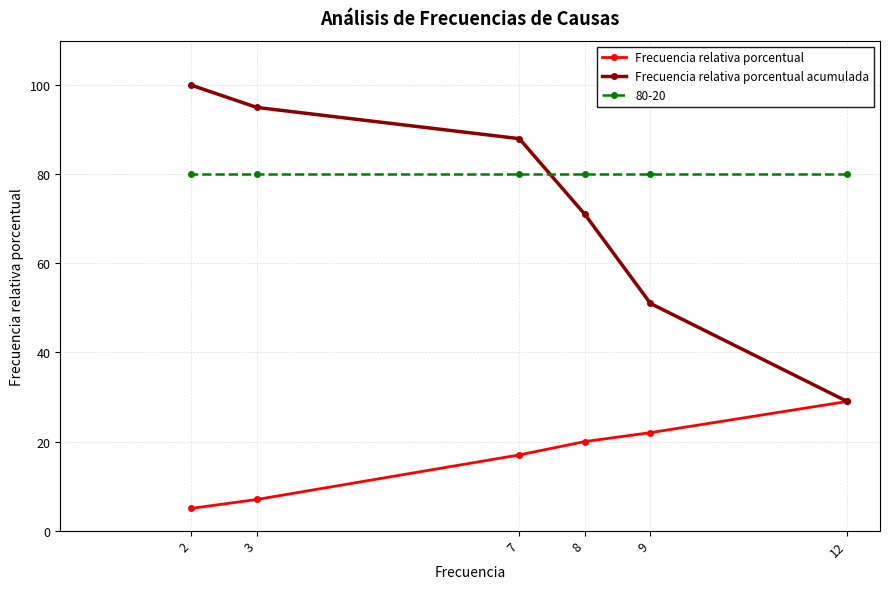

What is the total value across all series at 7?

185